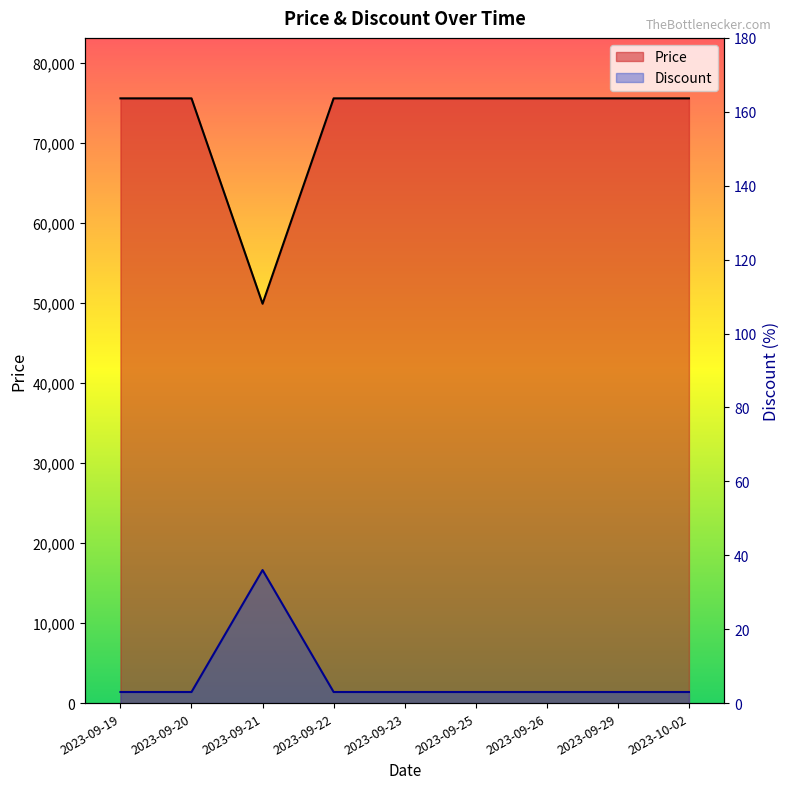

Between 2023-09-21 and 2023-10-02, which is larger?

2023-10-02